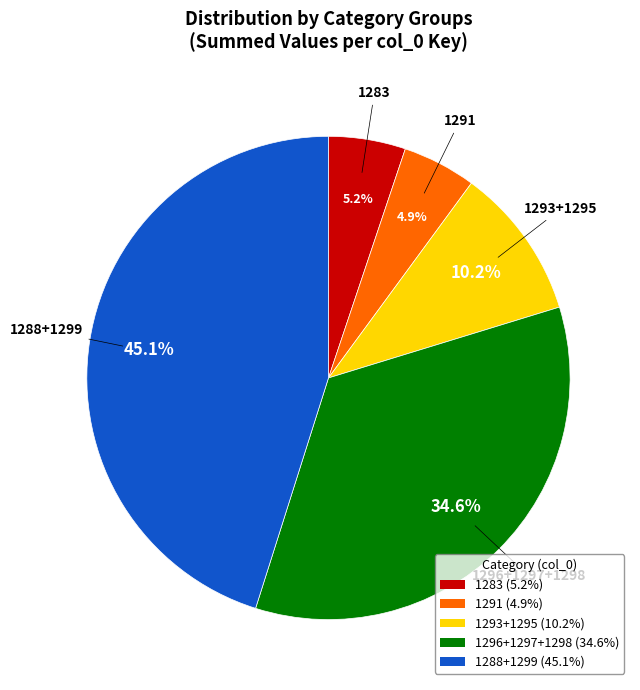

Is there any slice that represents more than half of the pie?

No